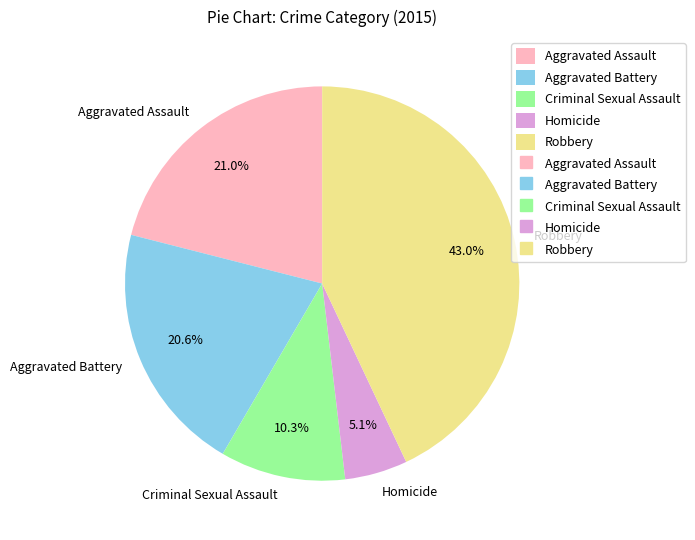

Does Robbery represent more than half of the total?

No